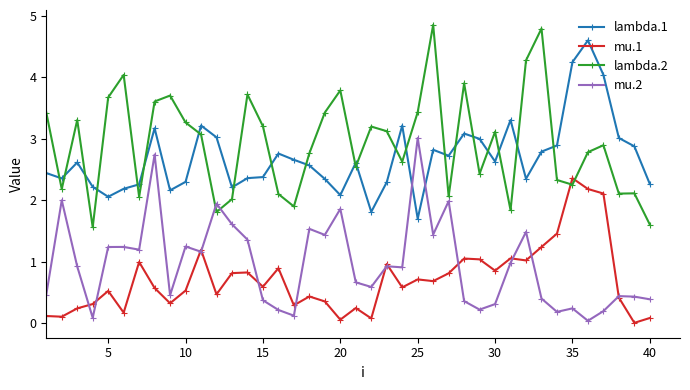

What is the difference between the maximum and minimum values in the mu.1 series?

2.4